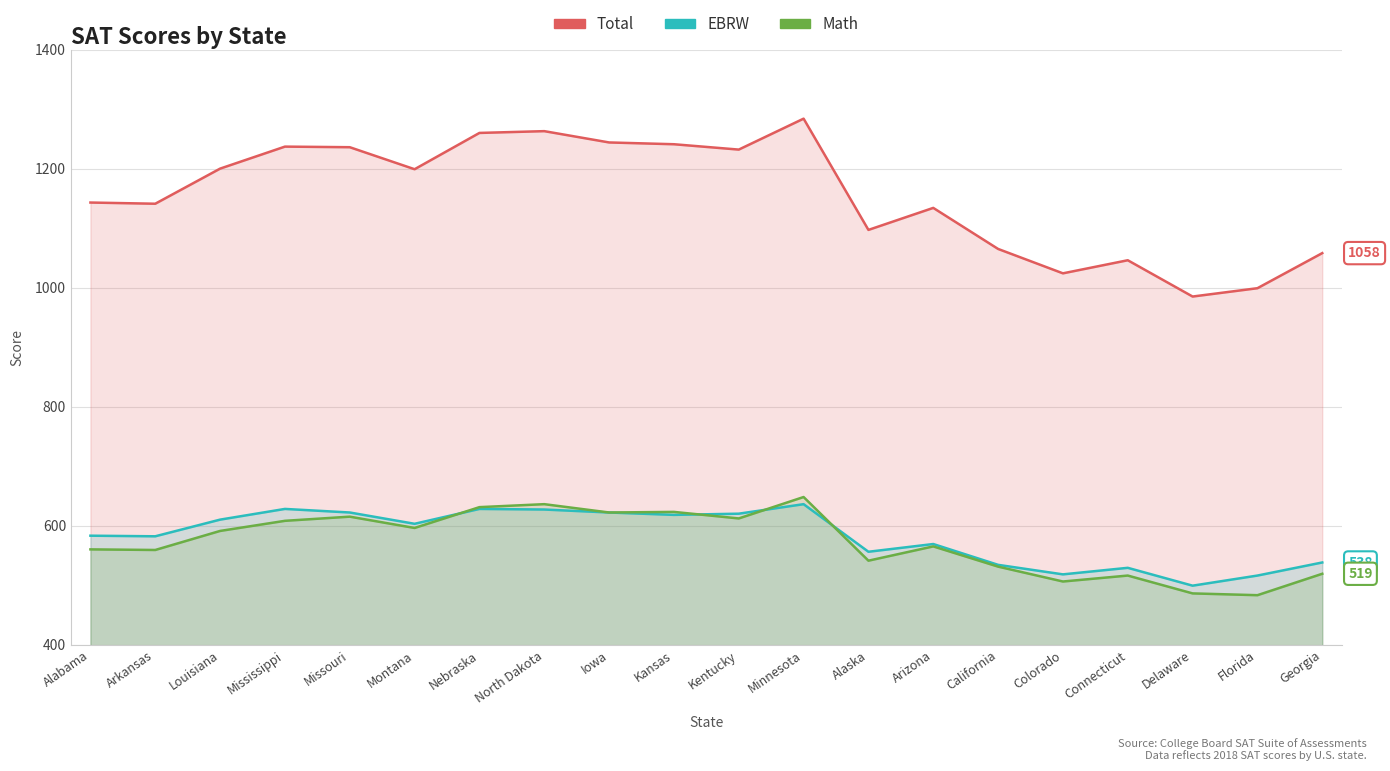

At which category does Total reach its first local valley?

Arkansas